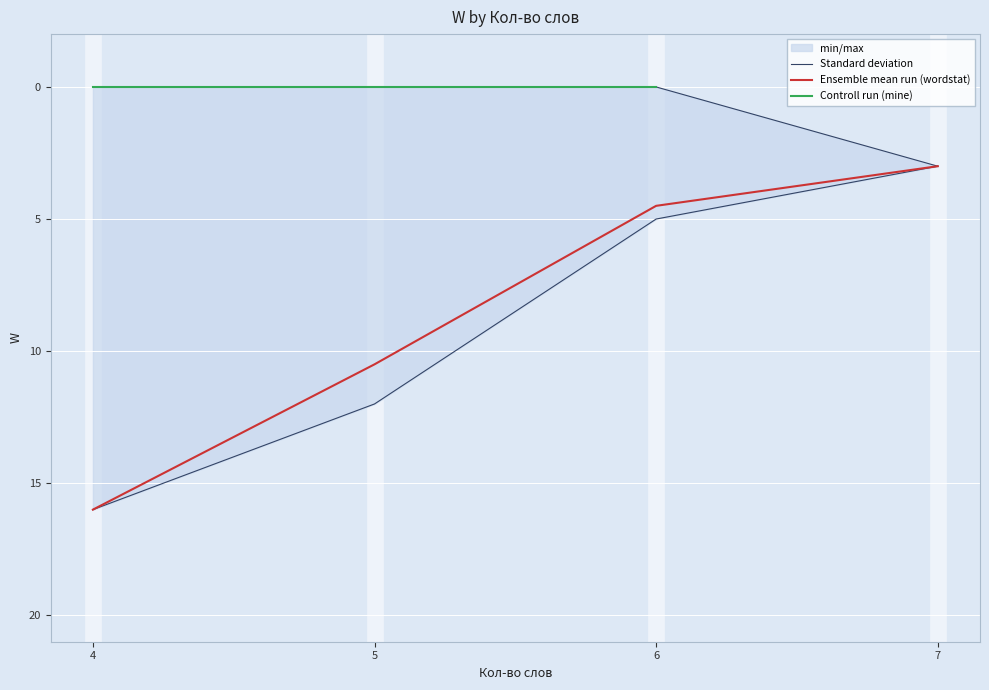

True or false: Controll run (mine) and Ensemble mean run (wordstat) cross at least once.

False